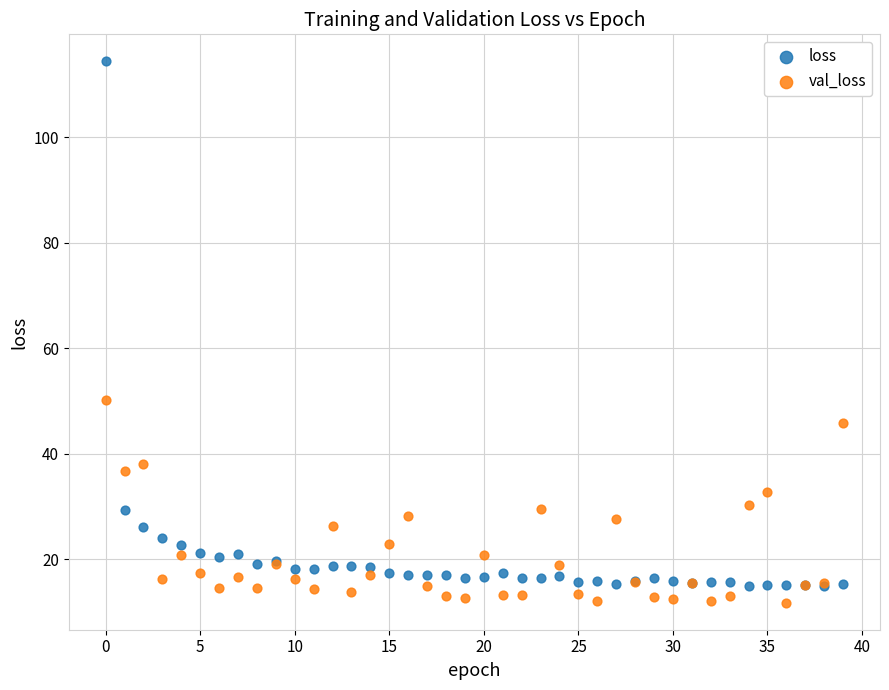

Which series has the largest Y range (max minus min)?

loss